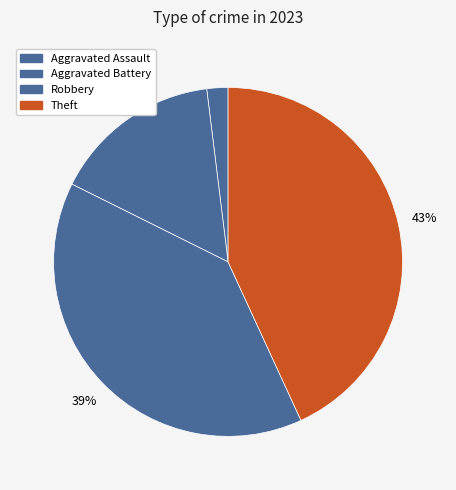

Is it true that Theft is 43% of the pie?

True